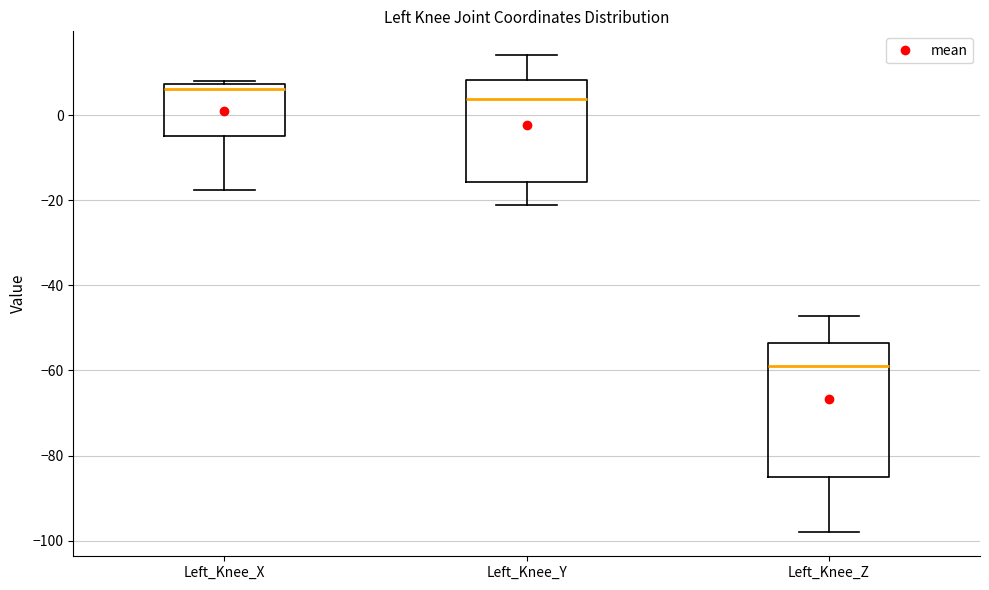

Reading left to right, transcribe this box plot: for each box, give where its median line is, the range the box spans, and where its two whiskers end, as read against the y-axis. The values are not printed on the chart, so give them approximately, as read against the axis.

Left_Knee_X: median 6, box -4 to 8, whiskers -18 to 8 (just above the box's upper edge)
Left_Knee_Y: median 4, box -16 to 8, whiskers -22 to 14
Left_Knee_Z: median -58, box -86 to -54, whiskers -98 to -48